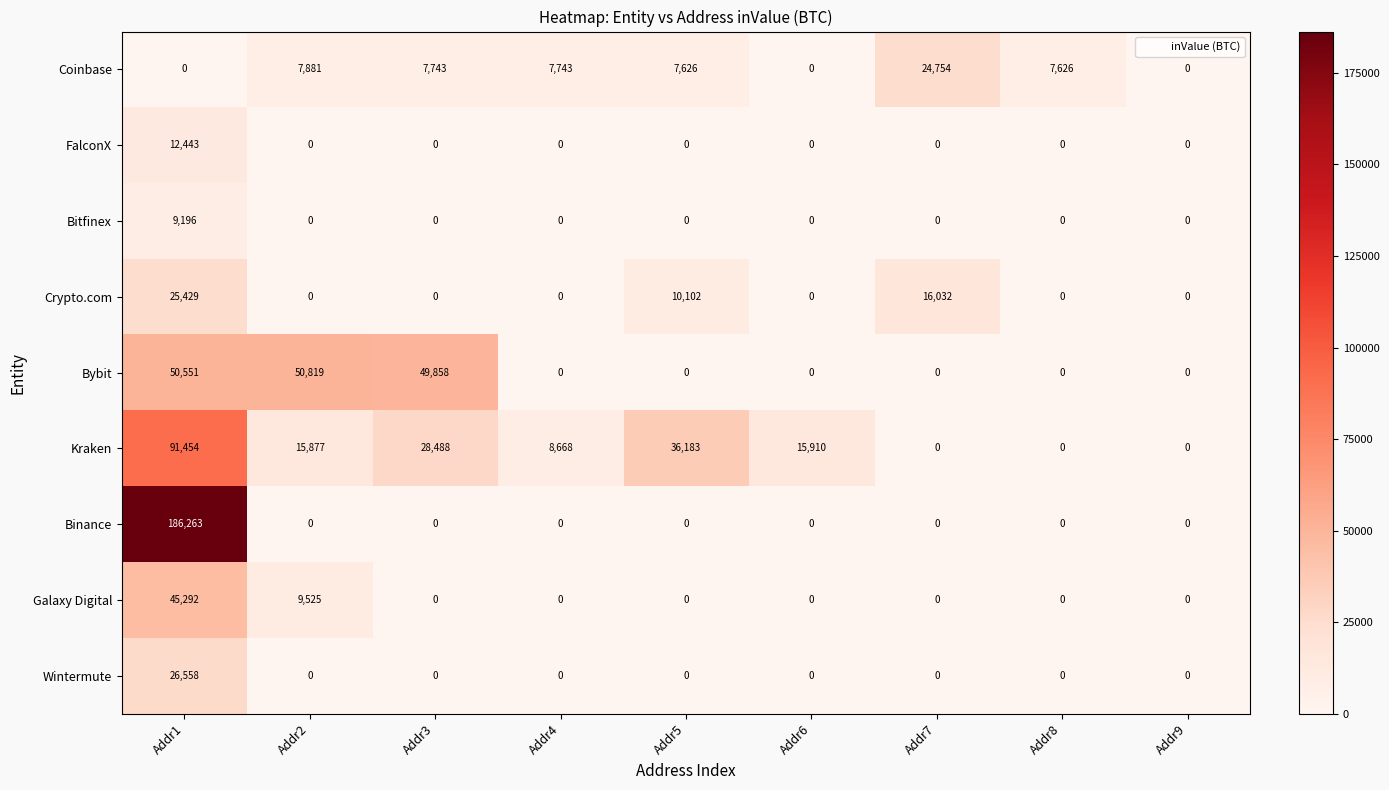

At how many categories does at least one series exceed 100315?

1